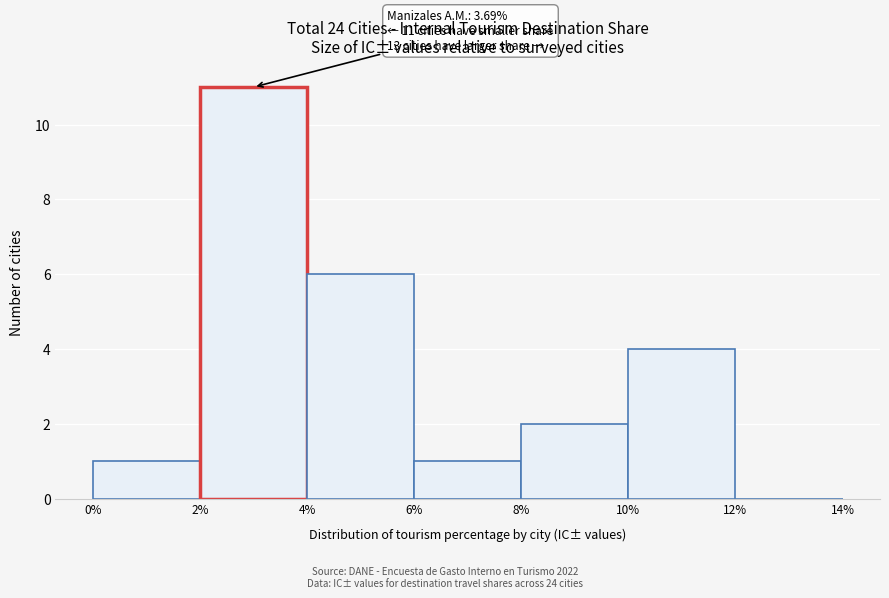

Which range on the x-axis has the tallest bar?

2% to 4%